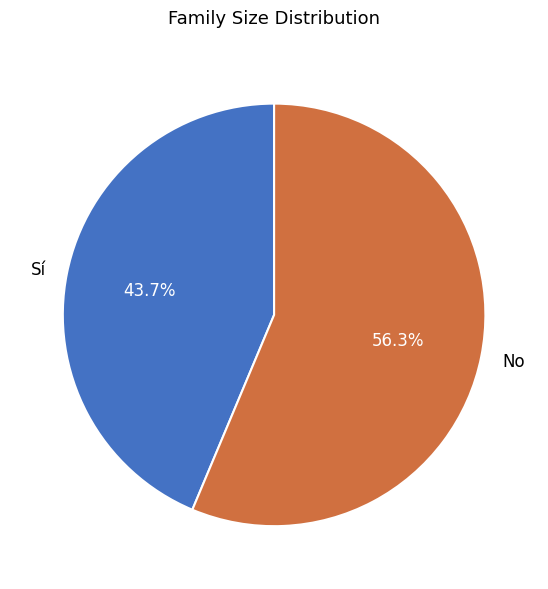

How many segments does this pie chart have?

2